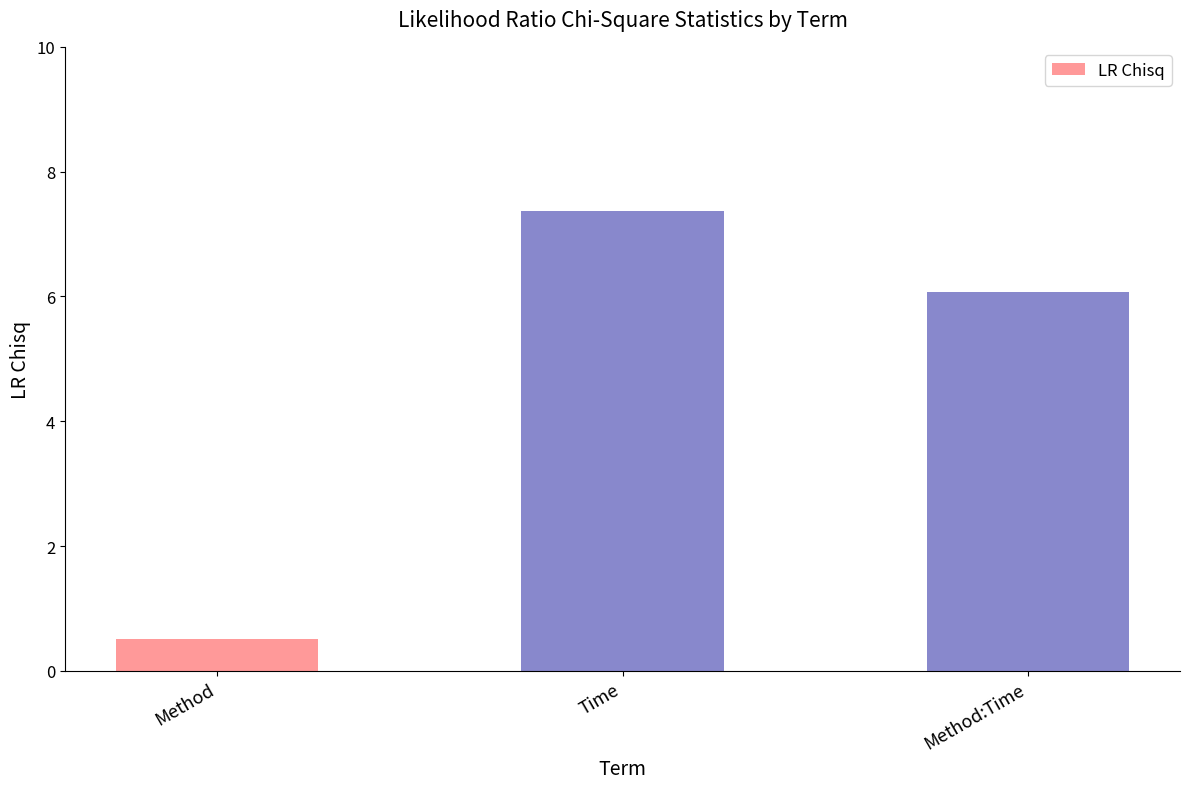

Rank the categories by value from highest to lowest.

Time, Method:Time, Method